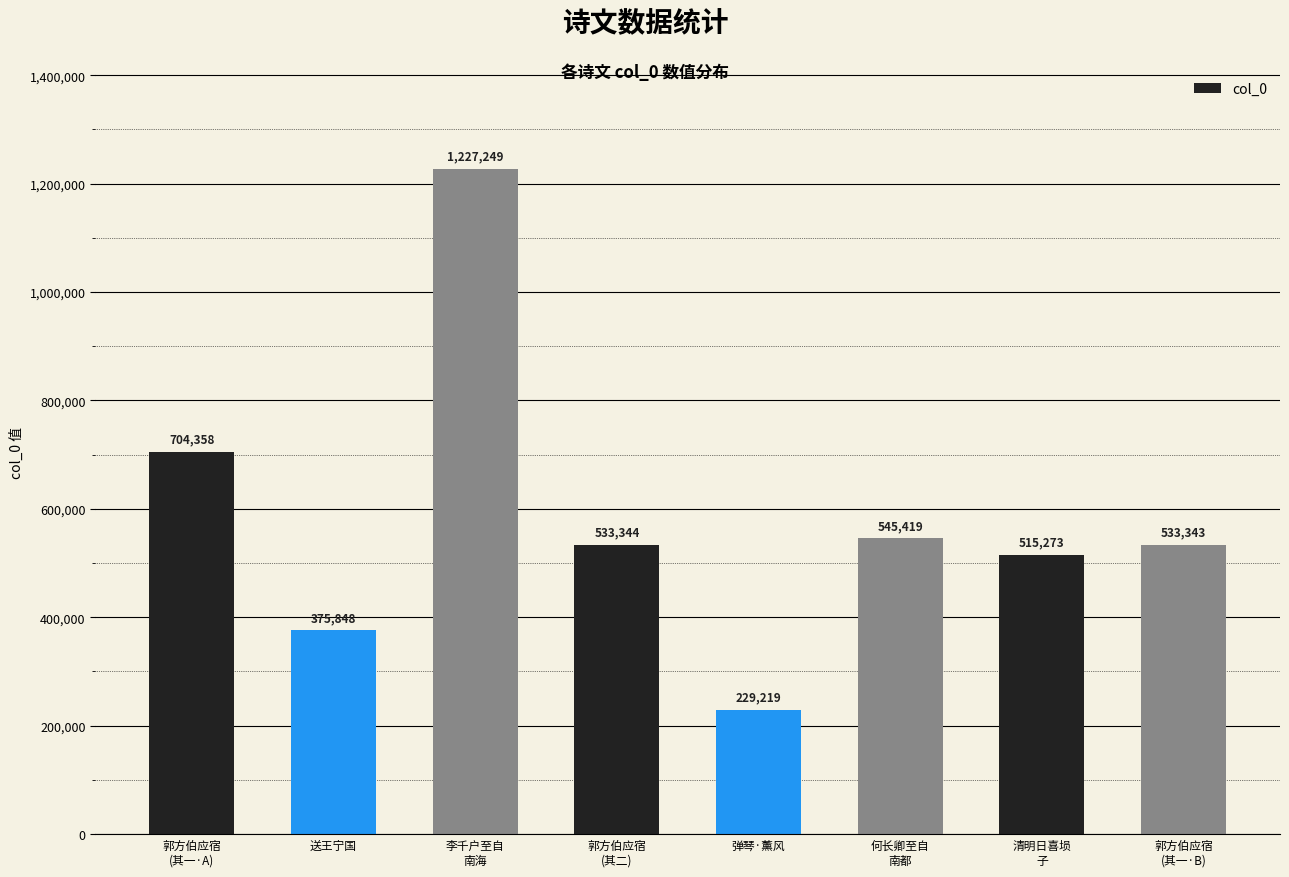

How many bars are there in total?

8